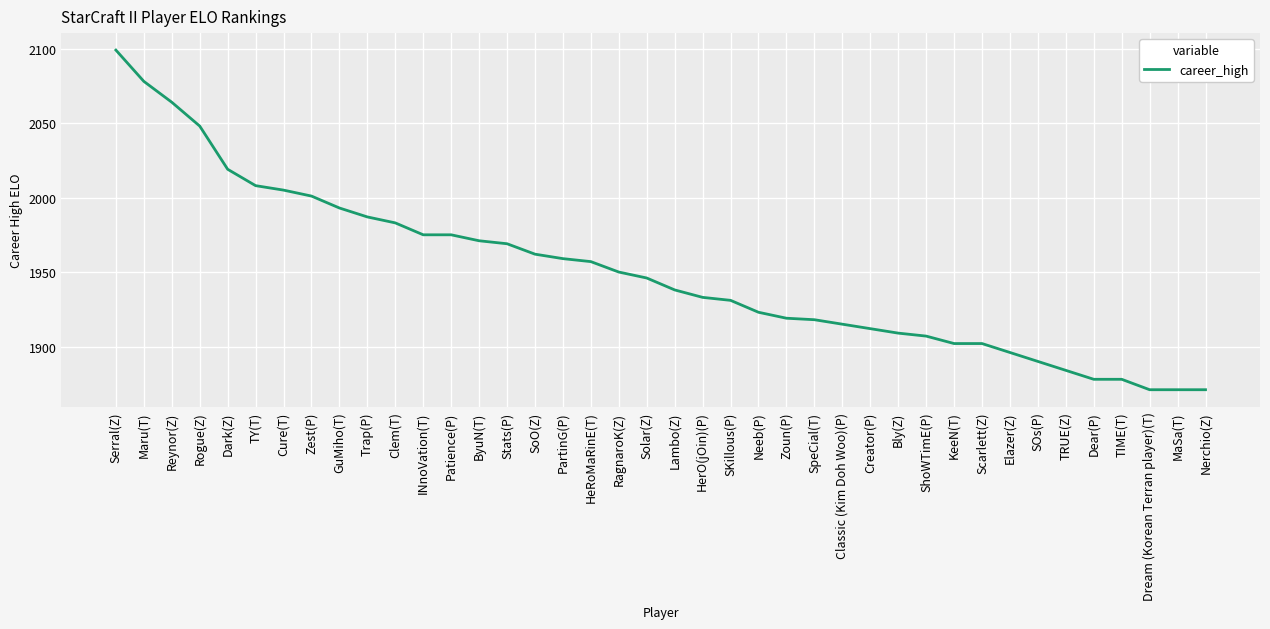

Is this an area chart (filled region under the line)?

No